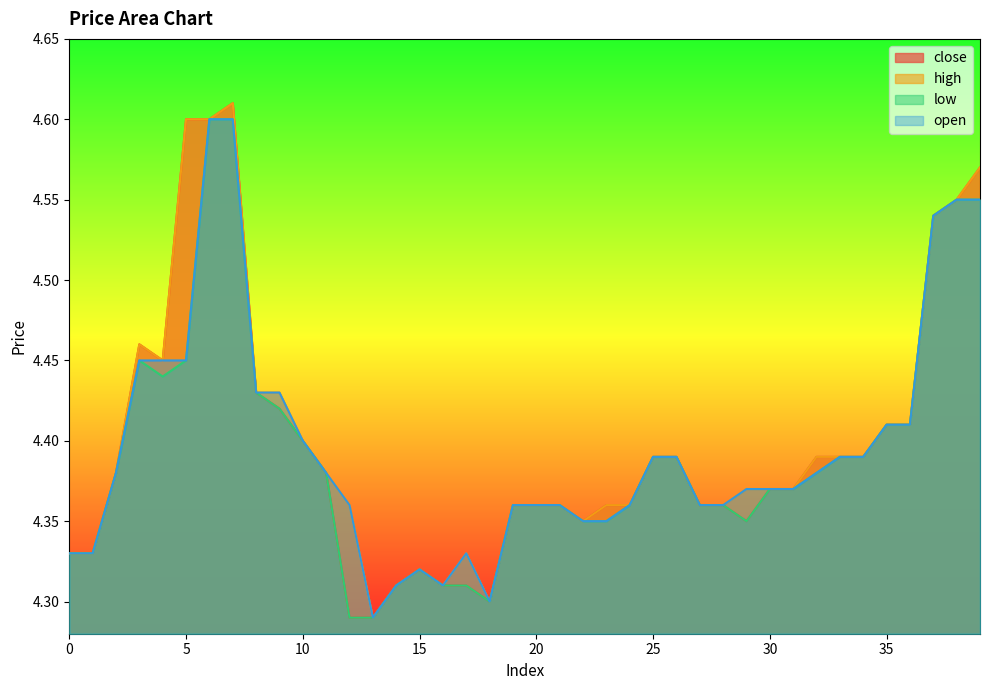

What is the maximum value shown in the chart?

4.6